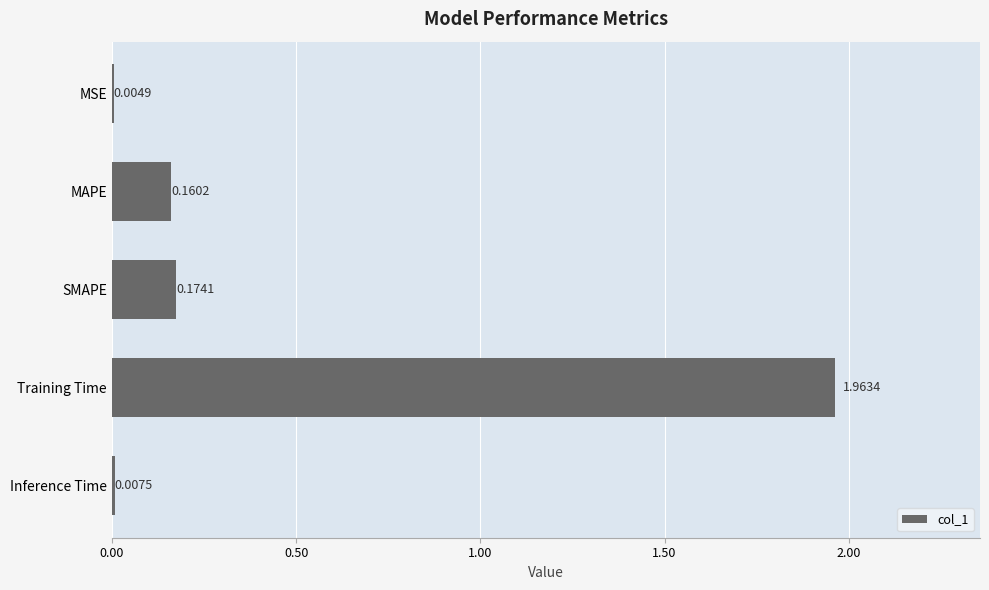

Which category has the highest value across all series?

Training Time